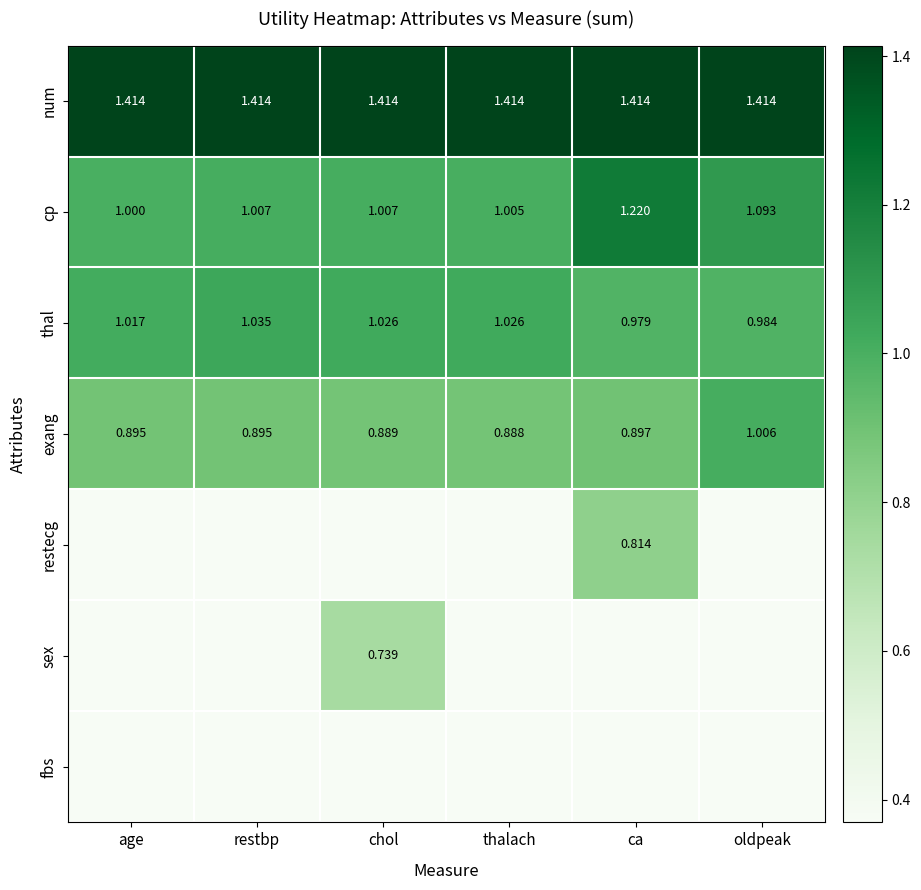

What value does the cp series have at chol?

1.0